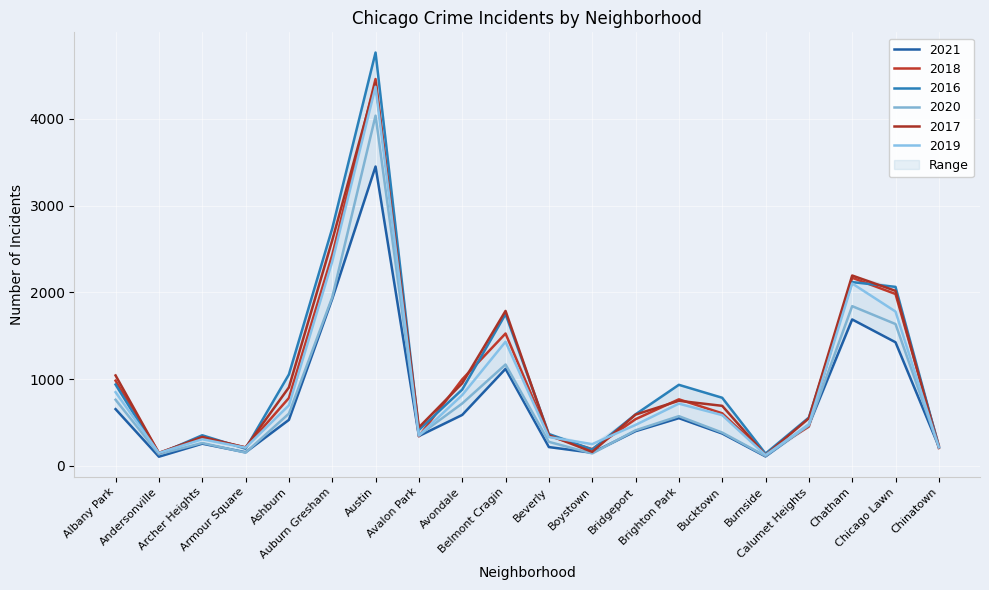

What is the average value of the 2021 series?

737